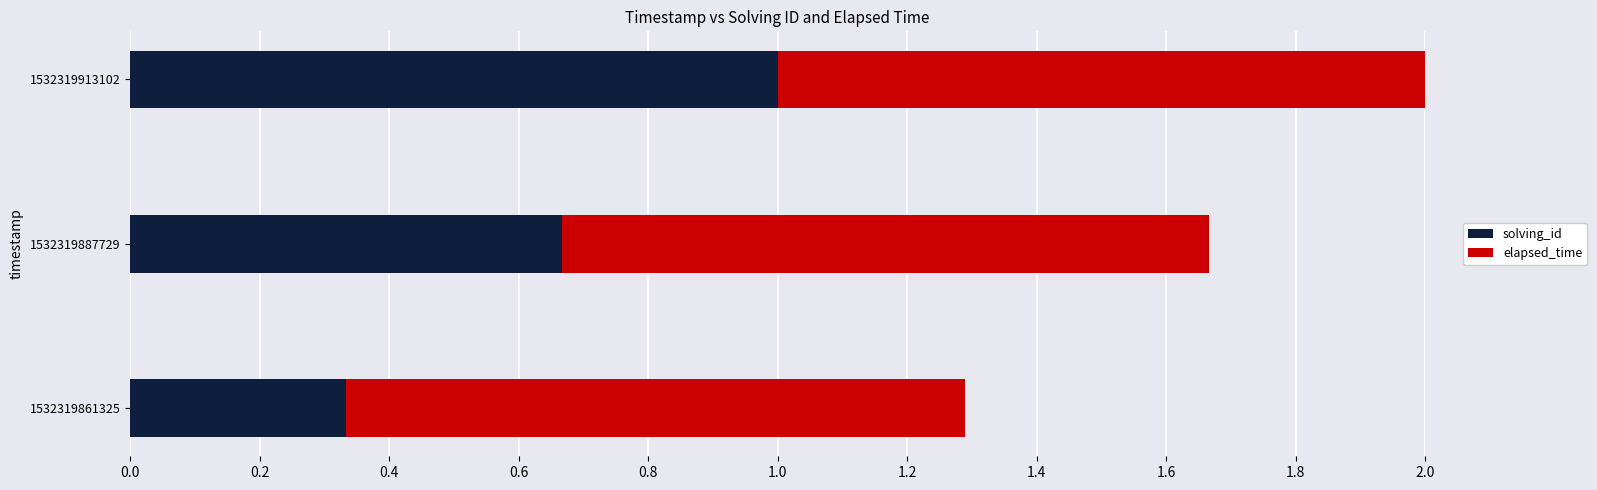

What is the total value across all series at 1532319861325?

1.3